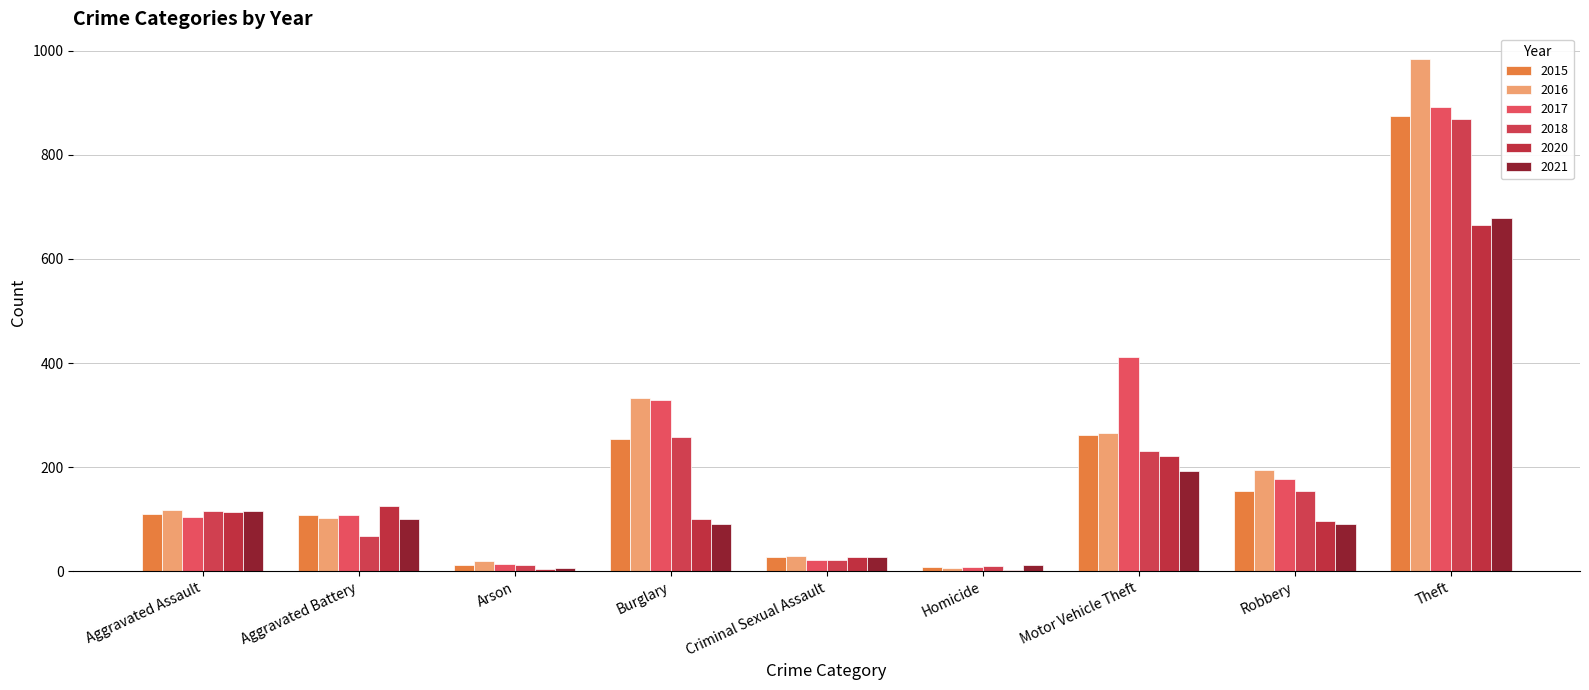

What value does the 2018 series have at Burglary, to the nearest 100?

300